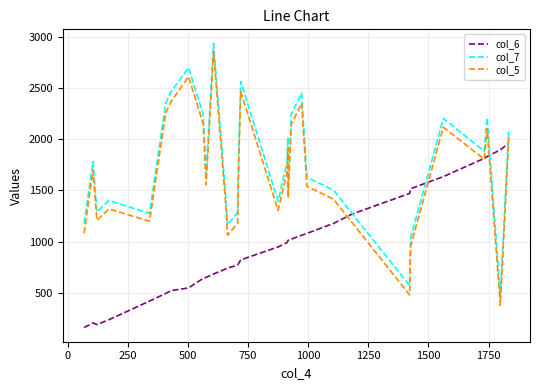

What is the greatest value displayed?

2932